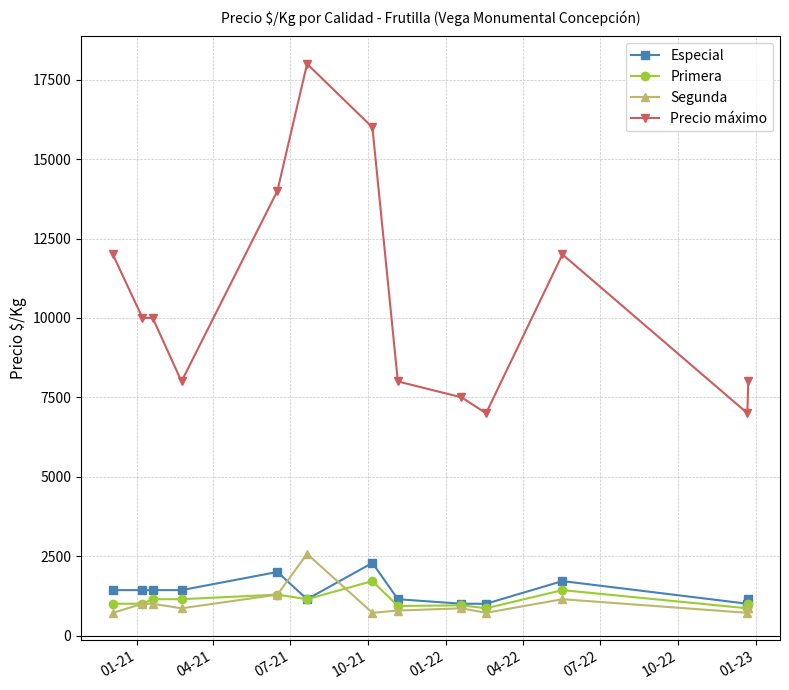

What is the value of the Precio máximo point at the 6th from the left?

18000